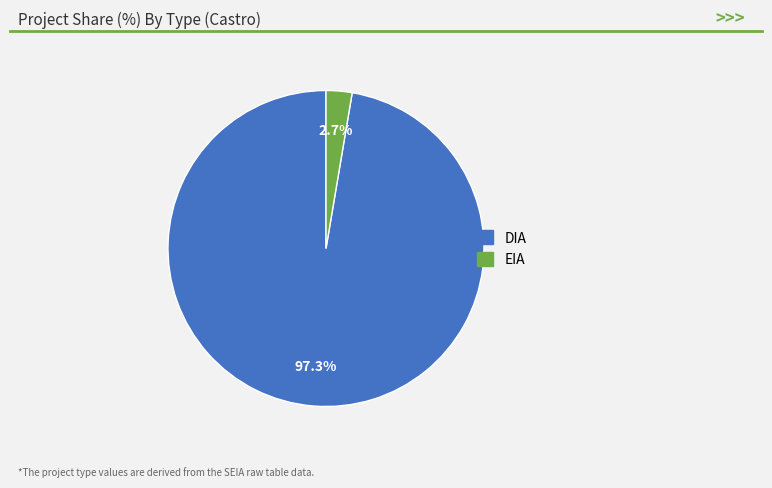

Between DIA and EIA, which is larger?

DIA